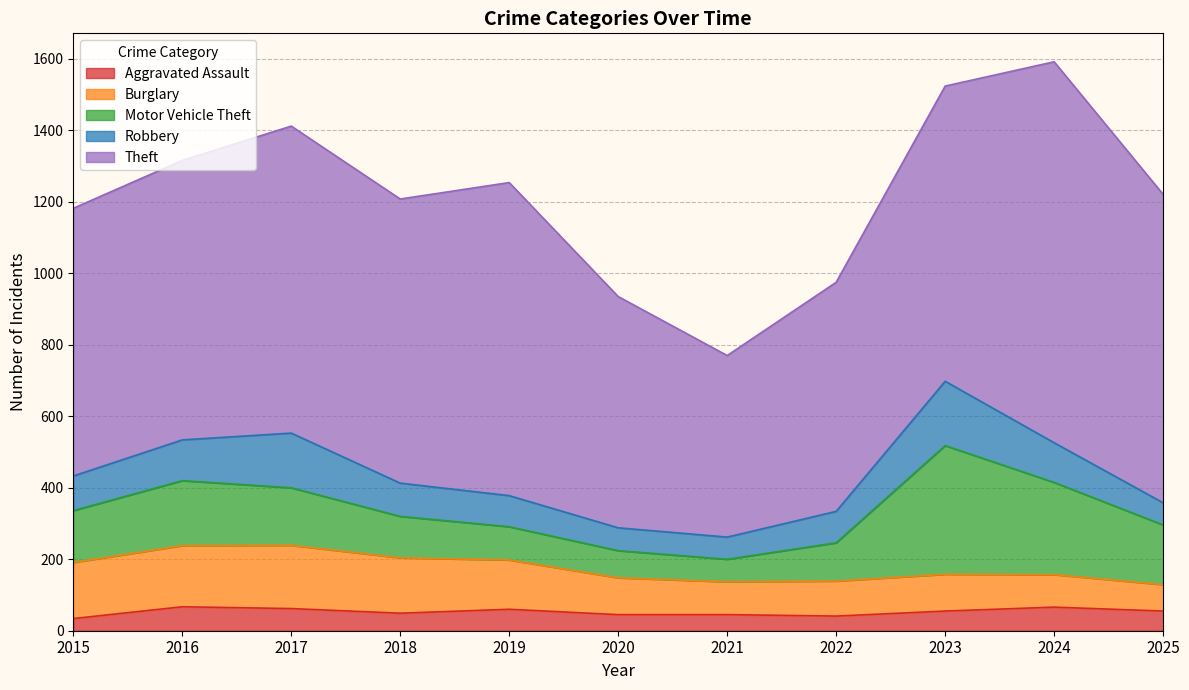

Which series has the widest spread of values?

Theft